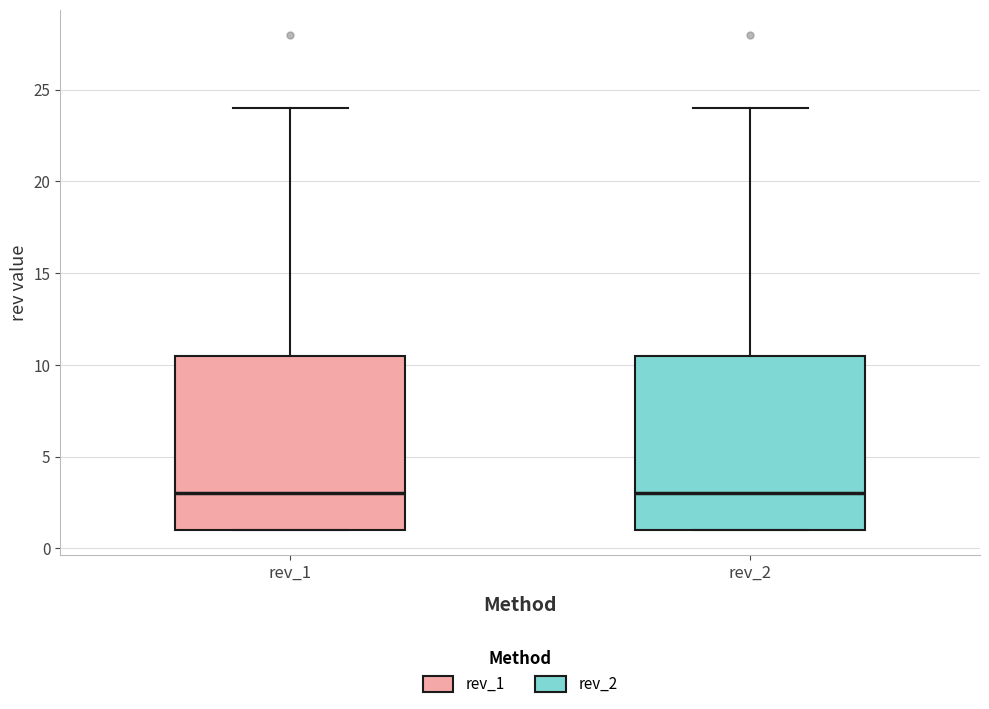

Where is the upper edge of the box for rev_2 on the y-axis? The values are not printed on the chart, so give them approximately, as read against the axis.

10.5